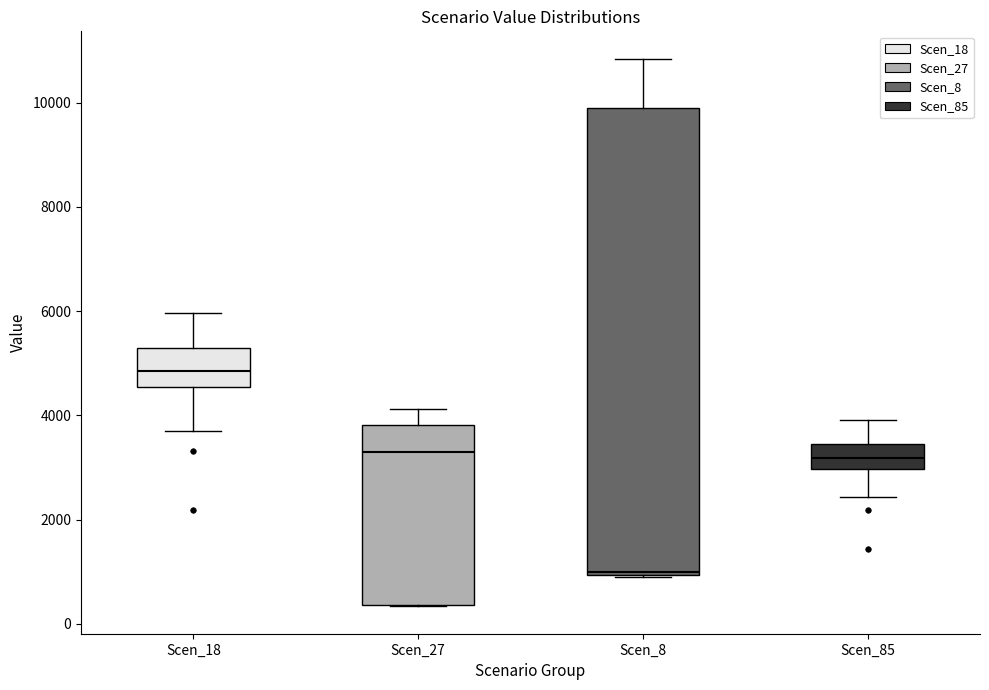

Reading left to right, transcribe this box plot: for each box, give where its median line is, the range the box spans, and where its two whiskers end, as read against the y-axis. The values are not printed on the chart, so give them approximately, as read against the axis.

Scen_18: median 4800, box 4600 to 5200, whiskers 3800 to 6000
Scen_27: median 3400, box 400 to 3800, whiskers 400 to 4200
Scen_8: median 1000, box 1000 to 10000, whiskers 1000 to 10800
Scen_85: median 3200, box 3000 to 3400, whiskers 2400 to 4000